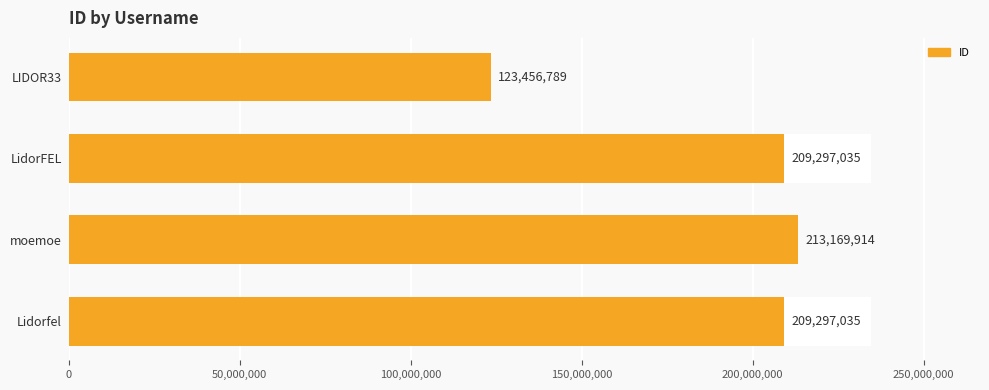

How many categories are shown in the chart?

4